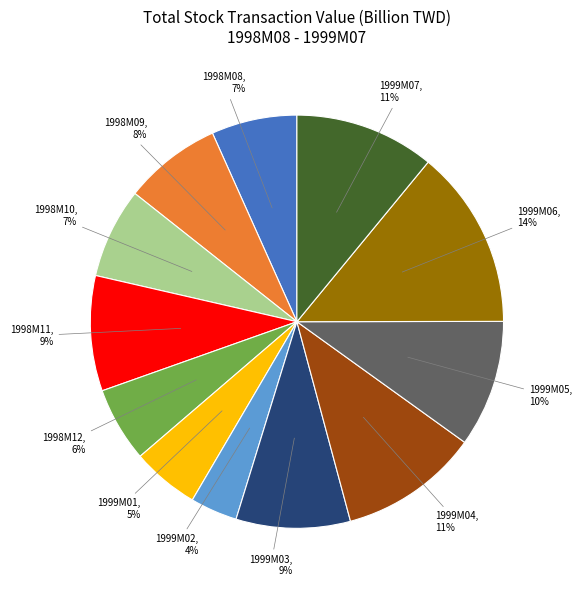

The 1998M11 slice represents 19% of the pie. True or false?

False